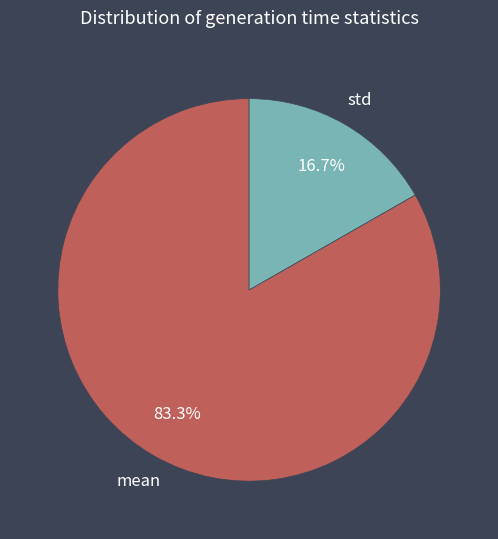

To the nearest percent, what is the average slice percentage?

50%